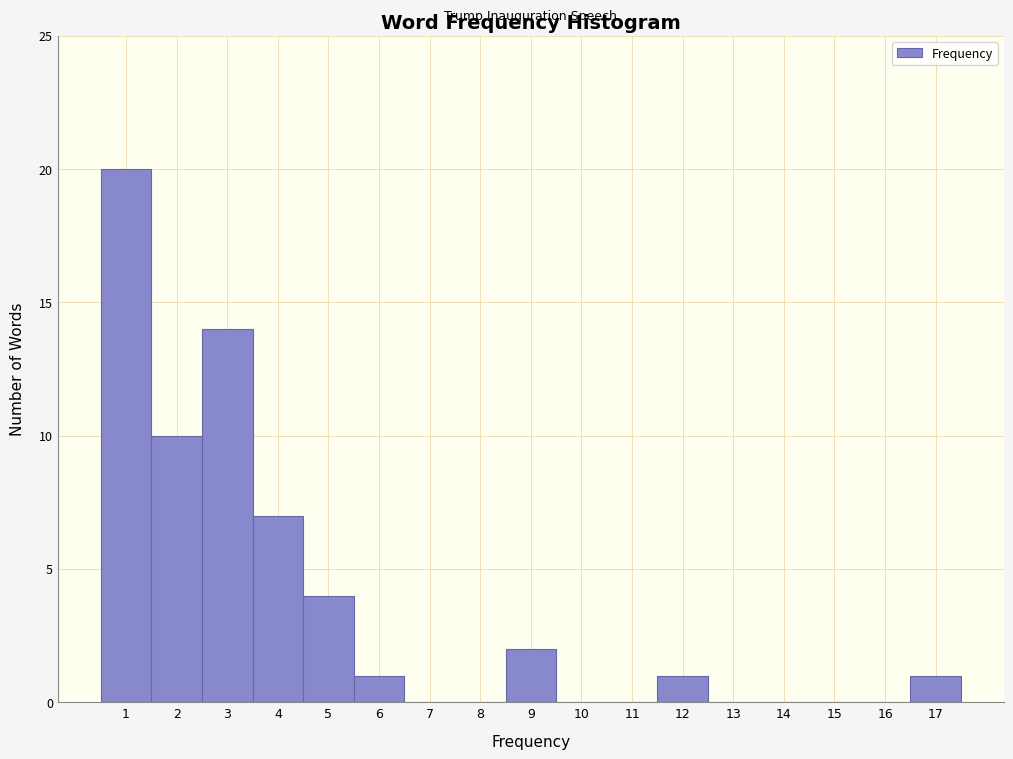

Reading left to right, list every bar in this chart as the range it spans on the x-axis followed by its height. The values are not printed on the chart, so give them approximately, as read against the axis.

0.5 to 1.5: 20
1.5 to 2.5: 10
2.5 to 3.5: 14
3.5 to 4.5: 7
4.5 to 5.5: 4
5.5 to 6.5: 1
6.5 to 7.5: 0
7.5 to 8.5: 0
8.5 to 9.5: 2
9.5 to 10.5: 0
10.5 to 11.5: 0
11.5 to 12.5: 1
12.5 to 13.5: 0
13.5 to 14.5: 0
14.5 to 15.5: 0
15.5 to 16.5: 0
16.5 to 17.5: 1